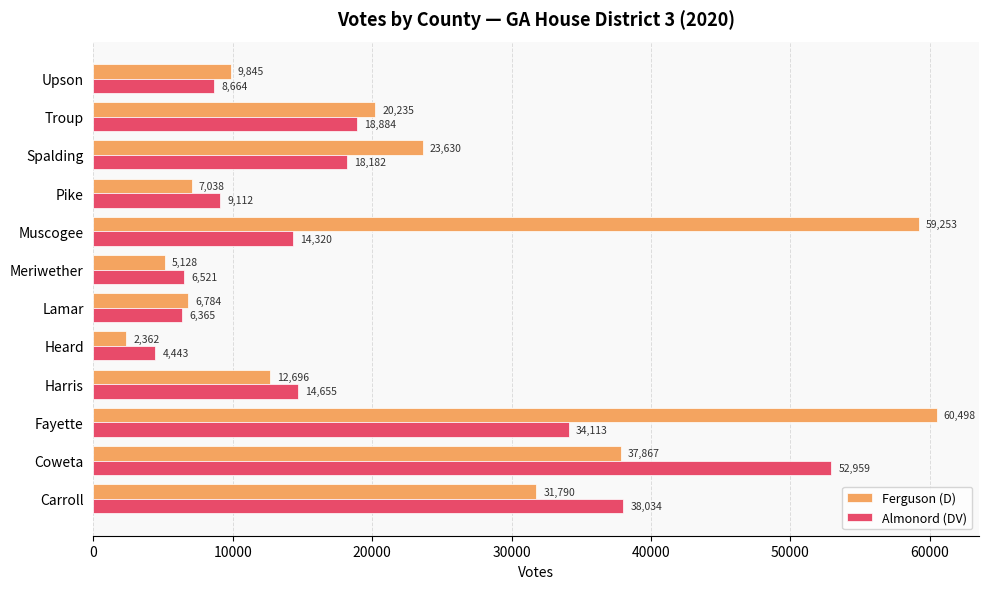

At Upson, list the series in order from largest to smallest.

Ferguson (D), Almonord (DV)